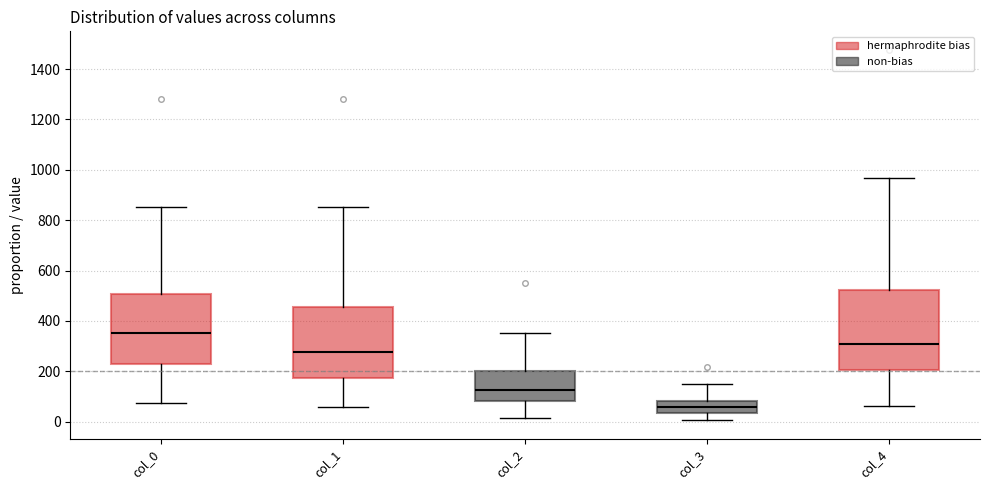

Where is the lower edge of the box for col_2 on the y-axis? The values are not printed on the chart, so give them approximately, as read against the axis.

80